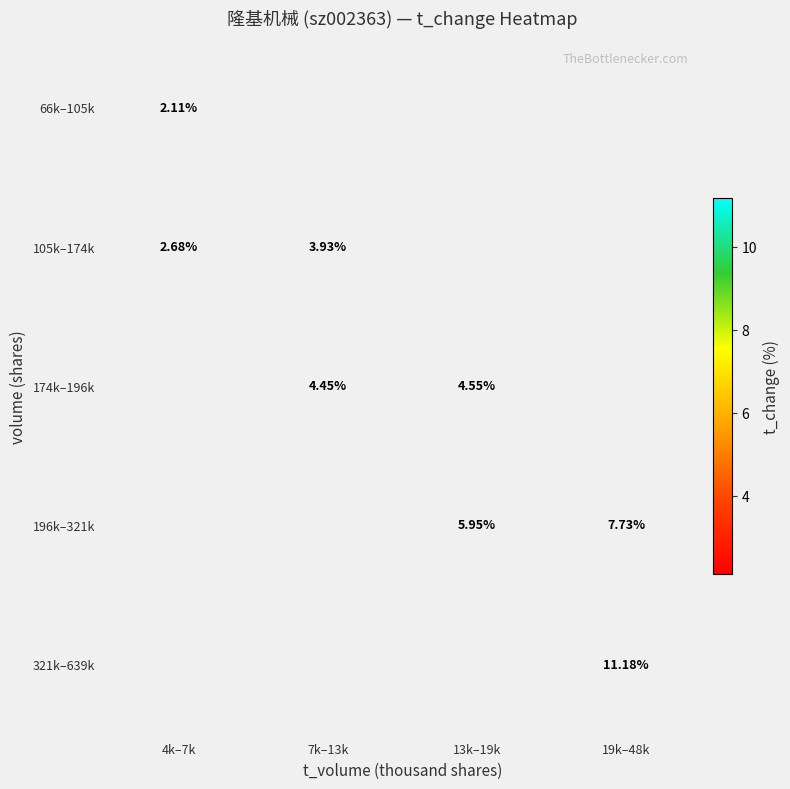

How many distinct data groups are displayed?

5